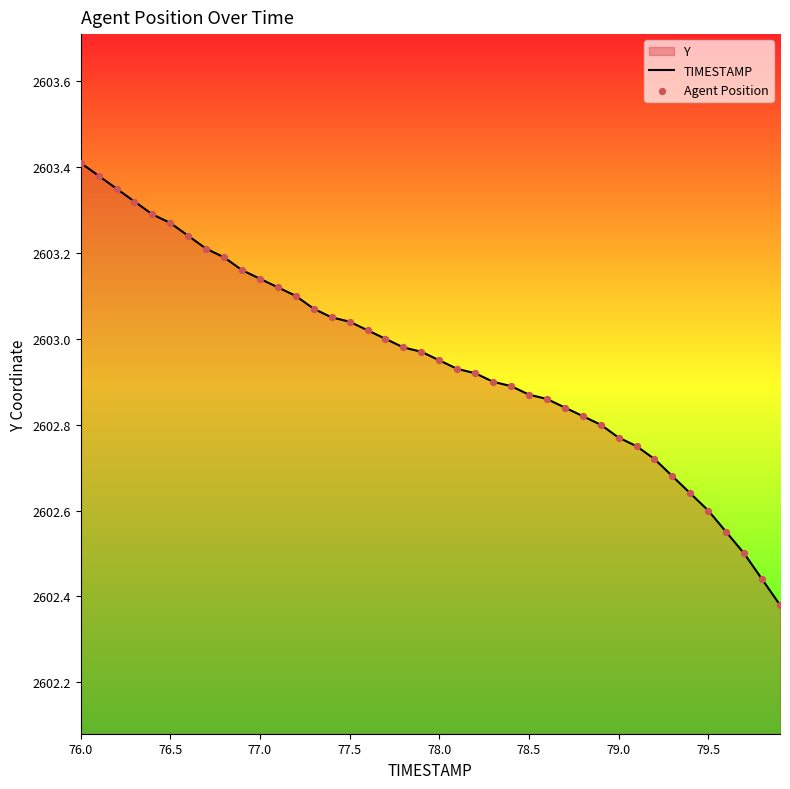

At which category is the sum across all series the highest?

76.0